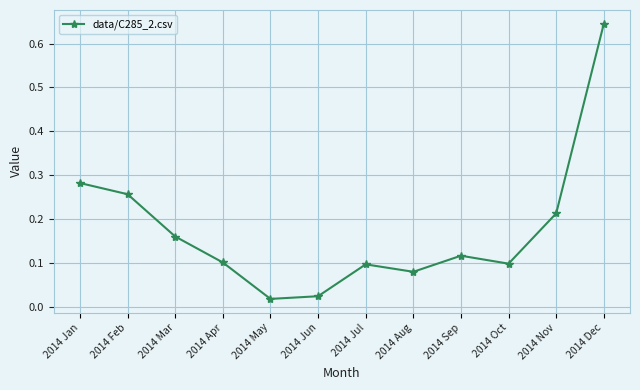

What is the sum of the values at 2014 Dec and 2014 Nov?

0.9